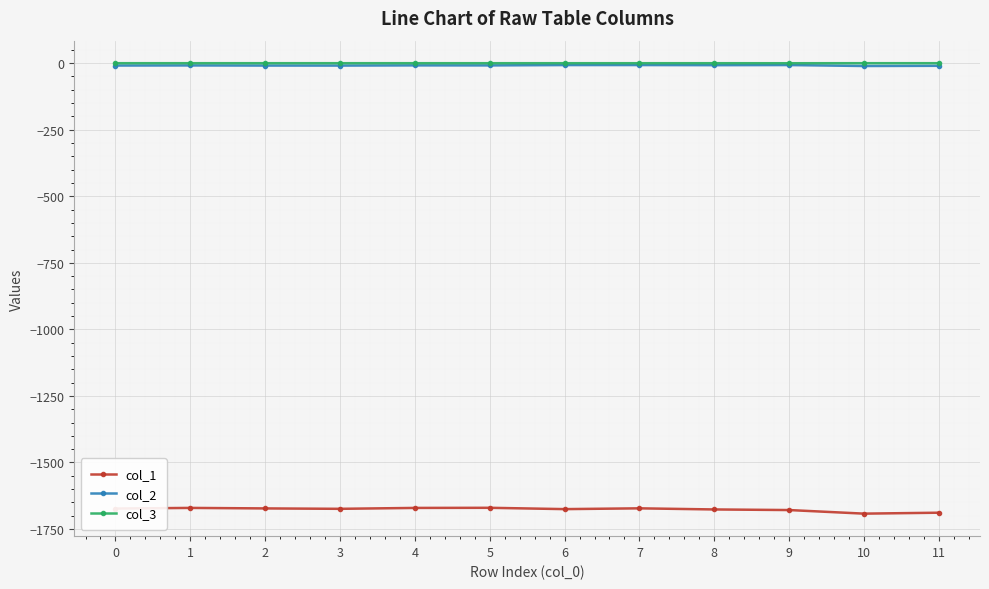

How many data points in col_2 are less than -8?

8